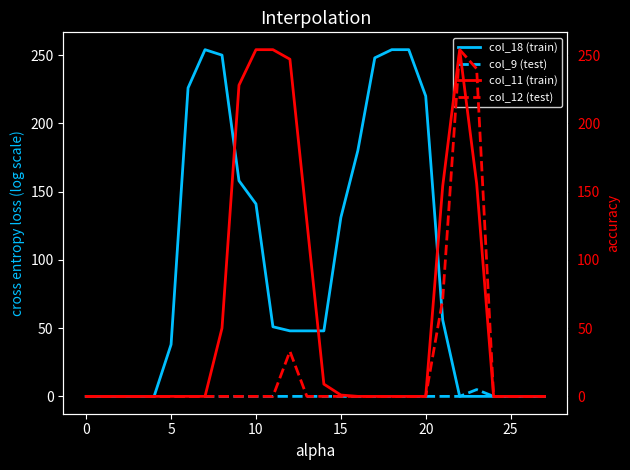

True or false: col_9 (test) has more than 2 interior local peaks.

False